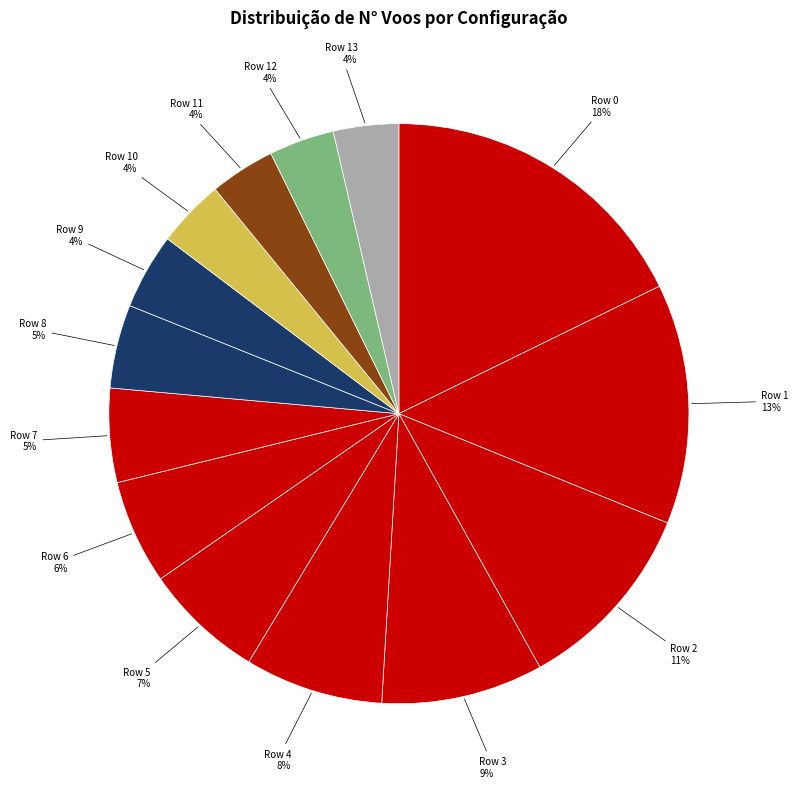

Count the number of slices in the pie.

14